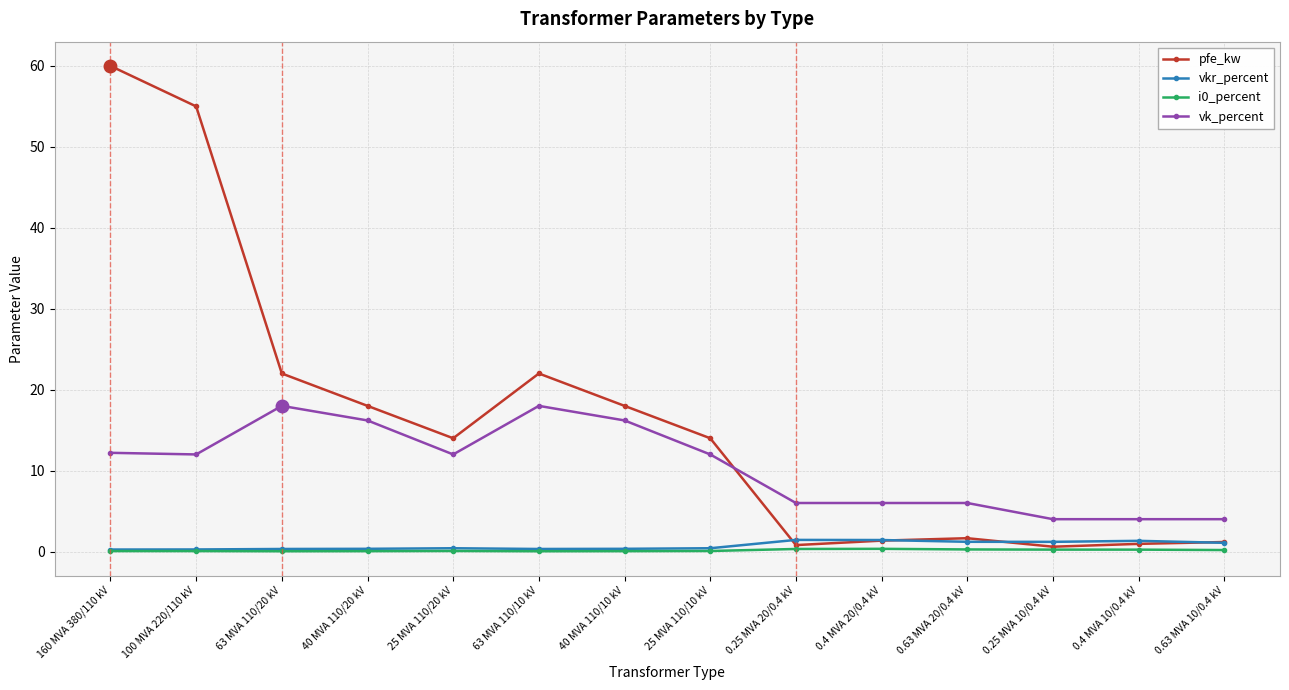

What is the approximate value of i0_percent at 40 MVA 110/20 kV?

0.1